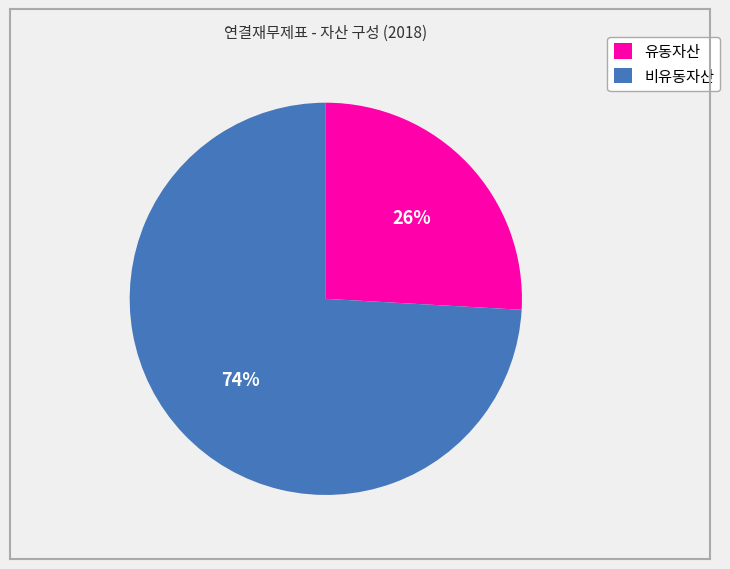

To the nearest percent, what percentage of the pie is 유동자산?

26%